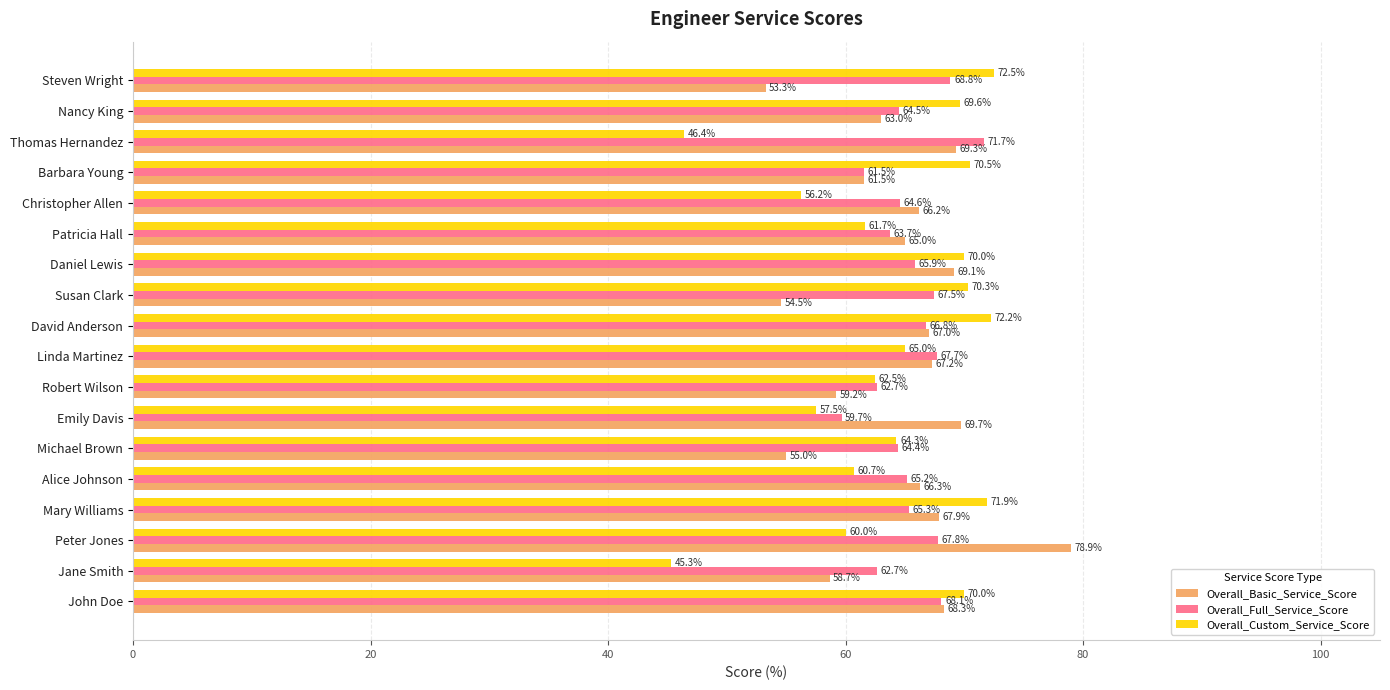

At which category is the sum across all series the highest?

Peter Jones